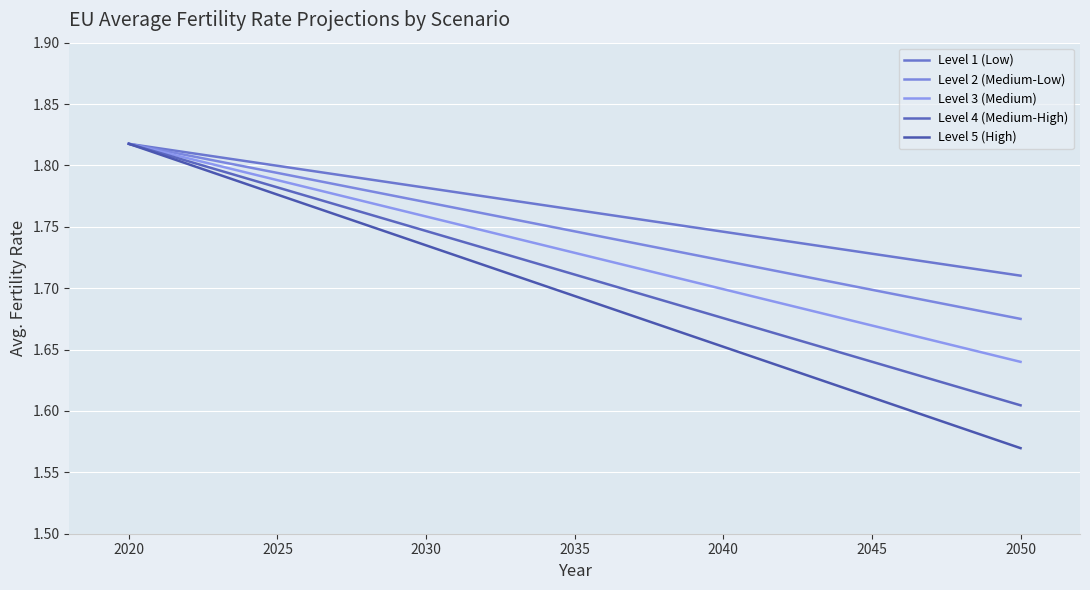

What is the greatest value displayed?

1.8